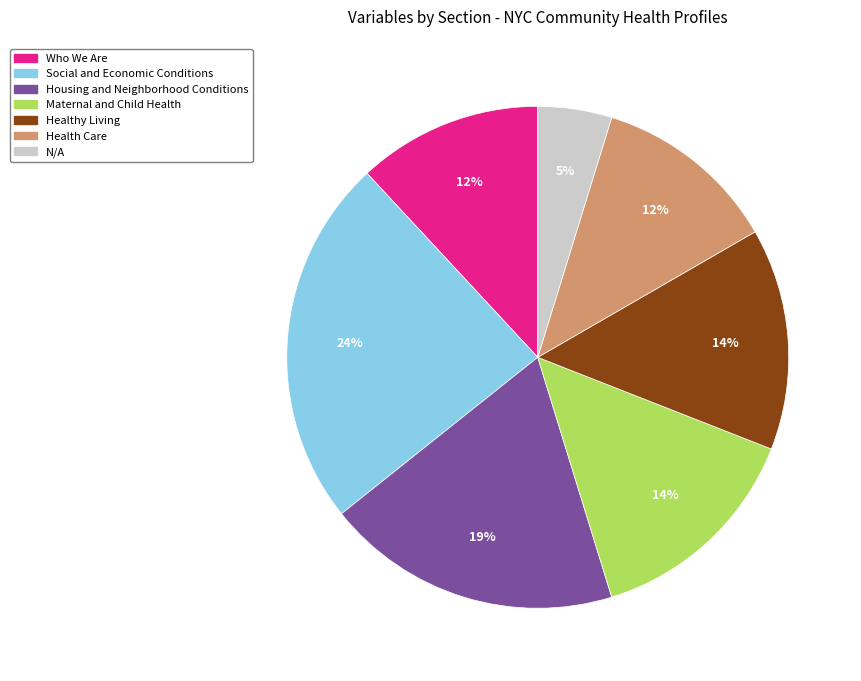

Is the sum of N/A and Who We Are greater than half?

No